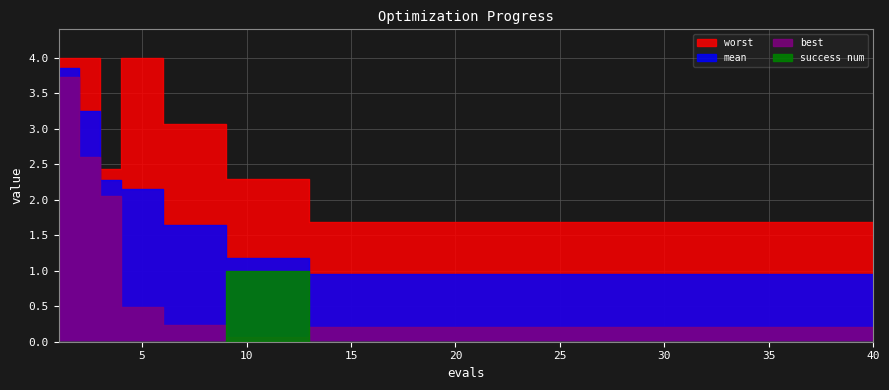

Which series changed the most between 15 and 40?

mean